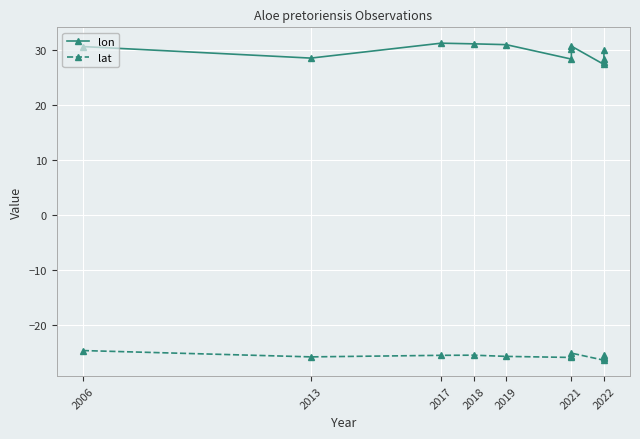

True or false: lon and lat intersect in this chart.

False